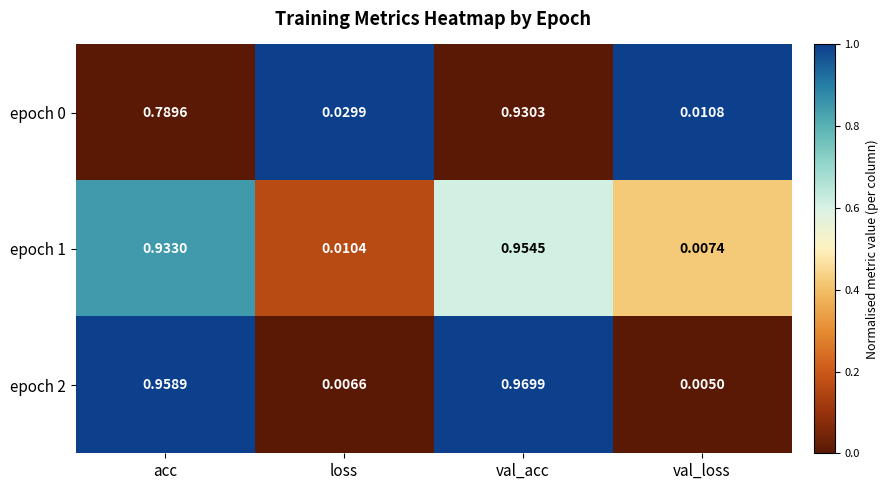

At which category does the chart reach its peak across all series?

val_acc